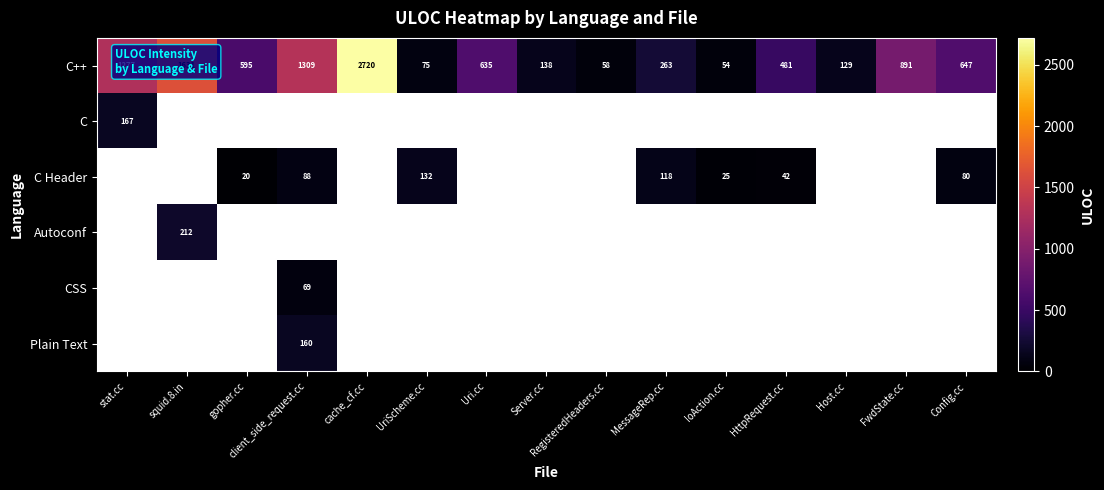

Which category has the lowest value across all series?

squid.8.in